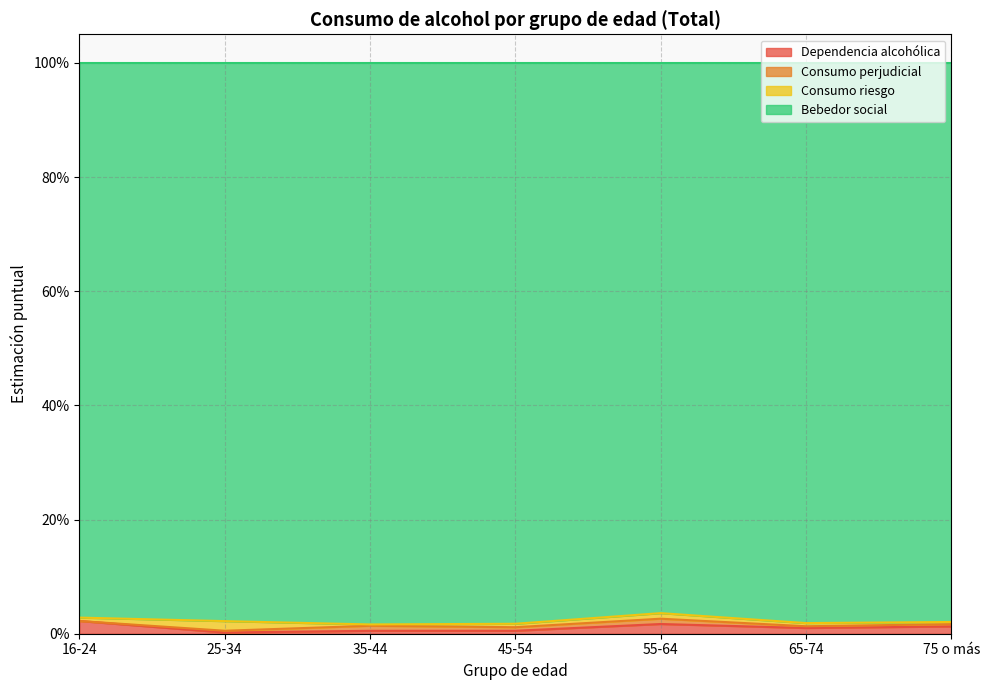

True or false: Bebedor social and Dependencia alcohólica intersect in this chart.

False